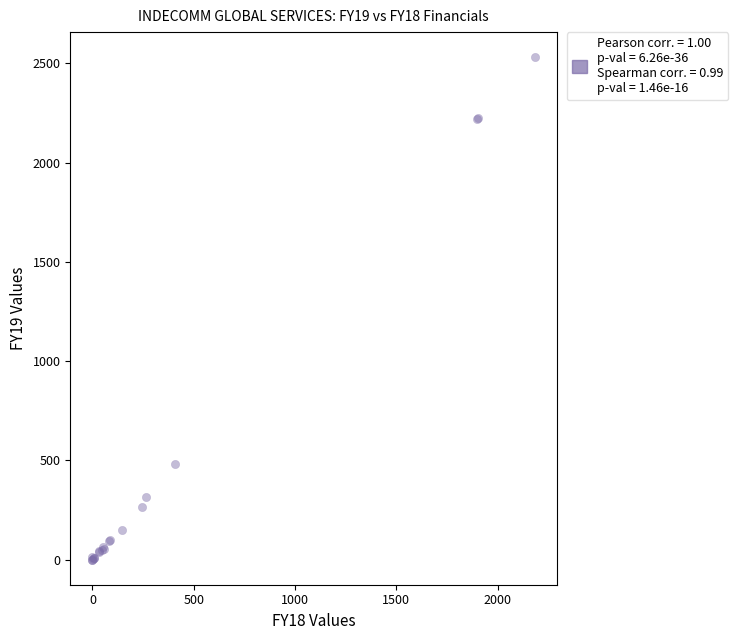

What Y value in the scatter plot is closest to 1265?

482.7